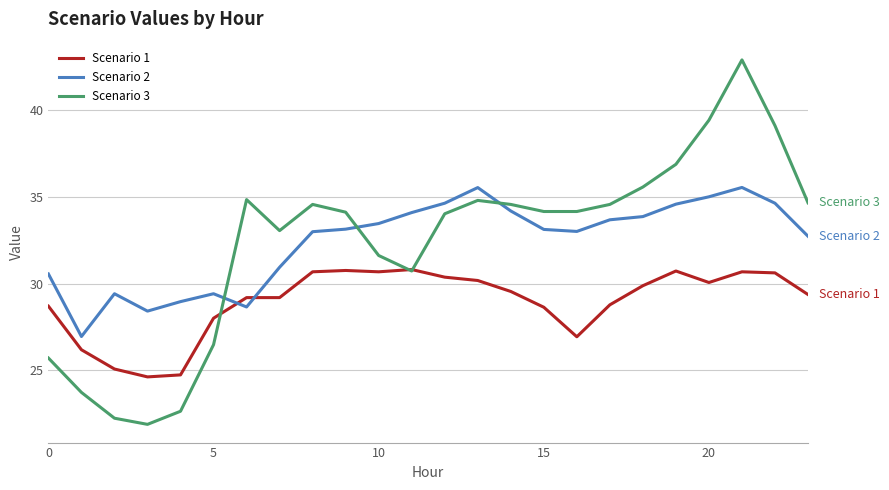

How many intersections are there between Scenario 1 and Scenario 2?

2